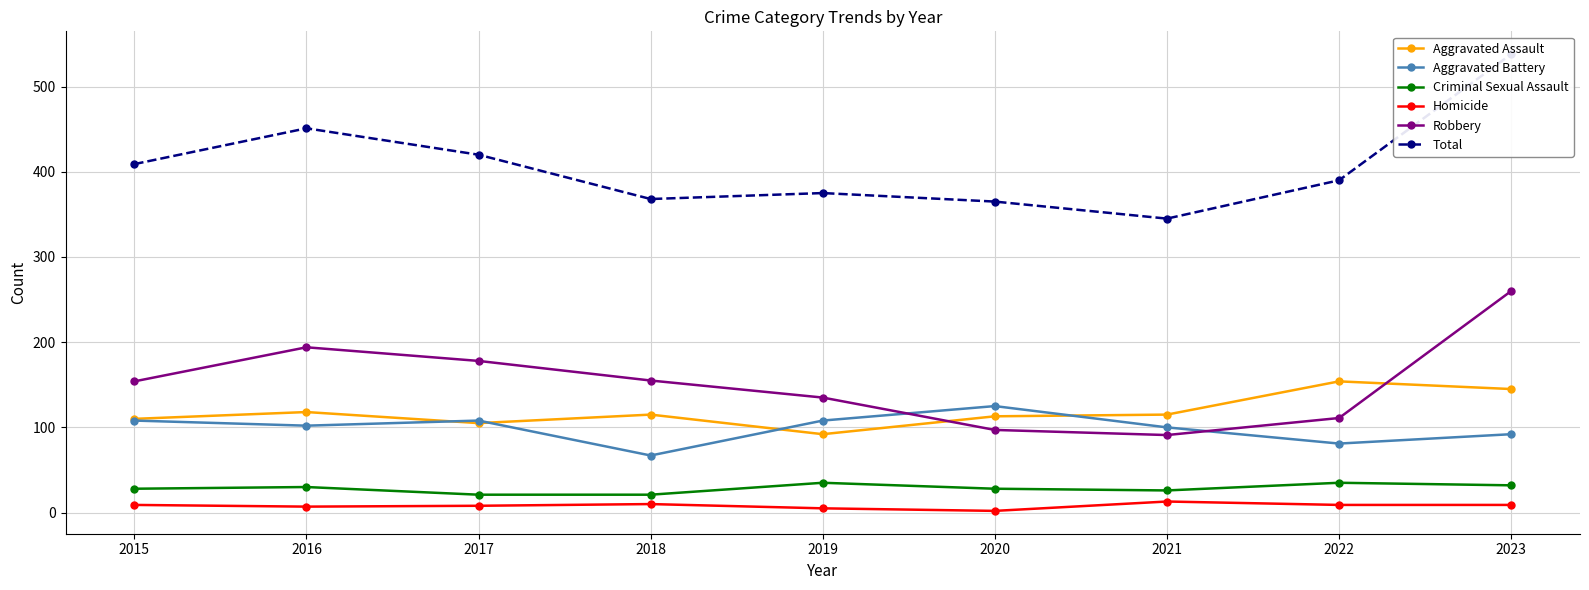

True or false: Aggravated Assault has more than 0 interior local peaks.

True